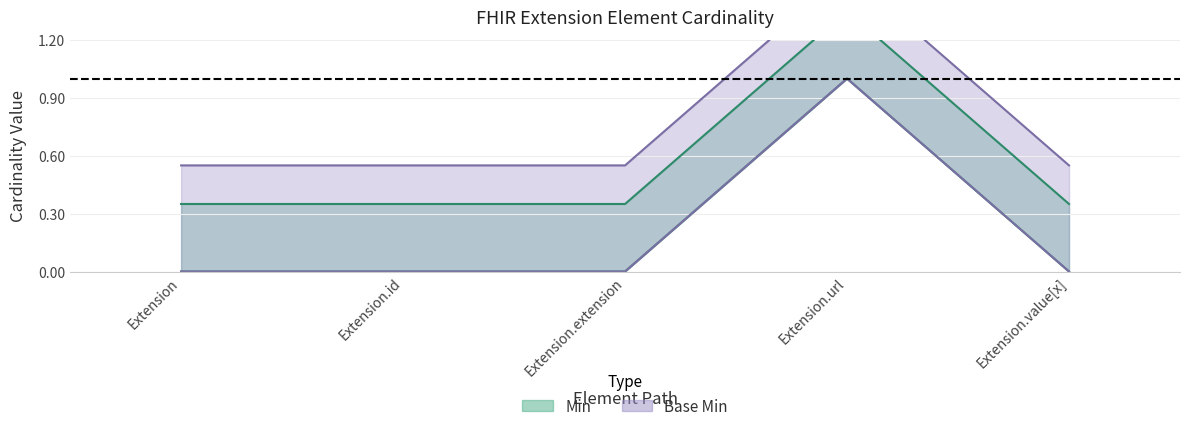

How many data points does each series have?

5